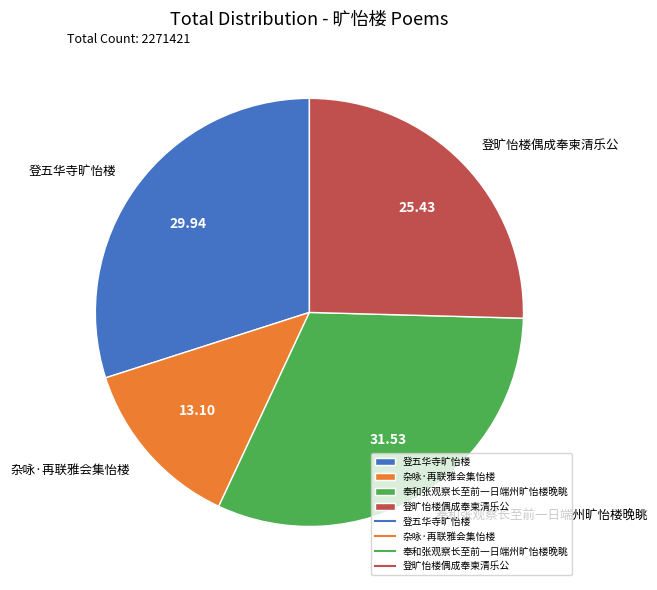

Do 杂咏·再联雅会集怡楼 and 奉和张观察长至前一日端州旷怡楼晚眺 together represent more than half of the pie?

No